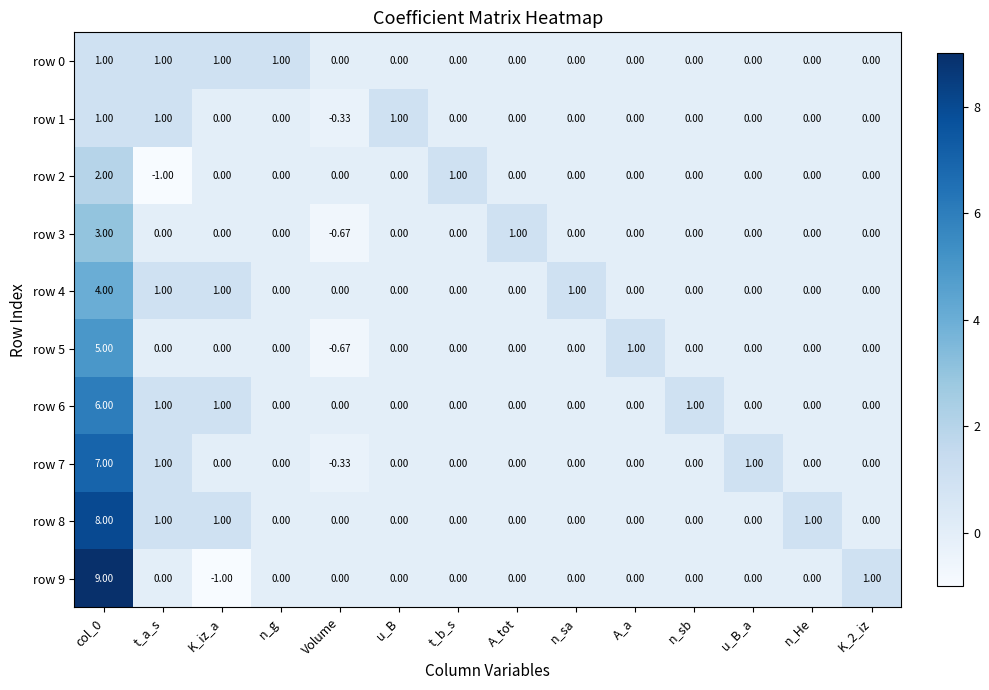

How many data points does each series have?

14